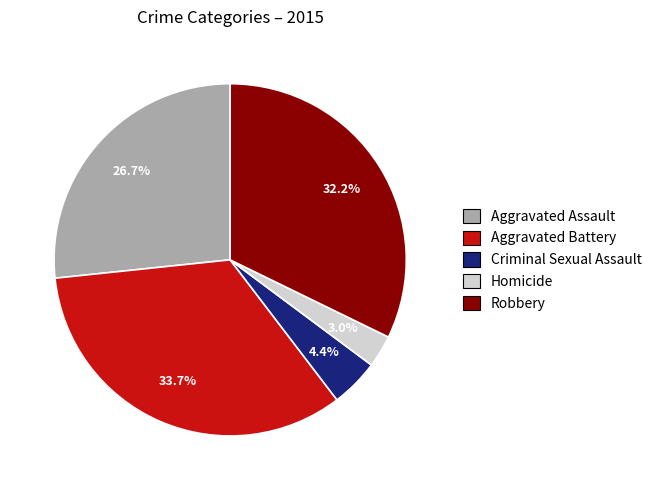

Does Homicide represent more than half of the total?

No